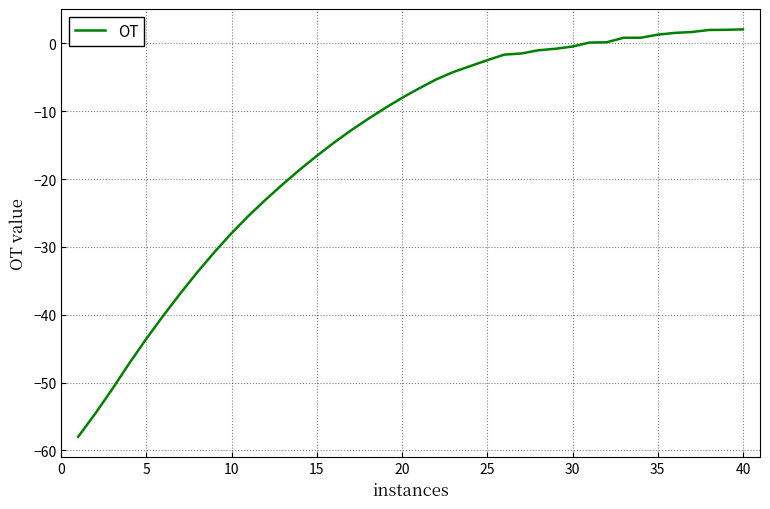

What is the difference between the maximum and minimum values?

60.1